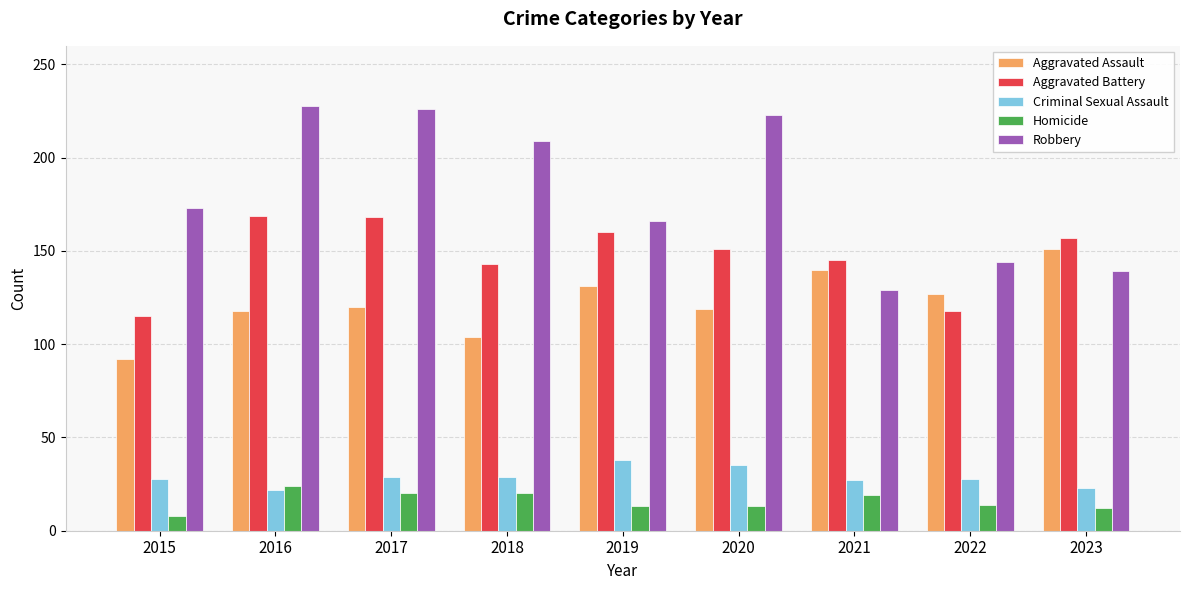

At how many categories does at least one series exceed 73?

9